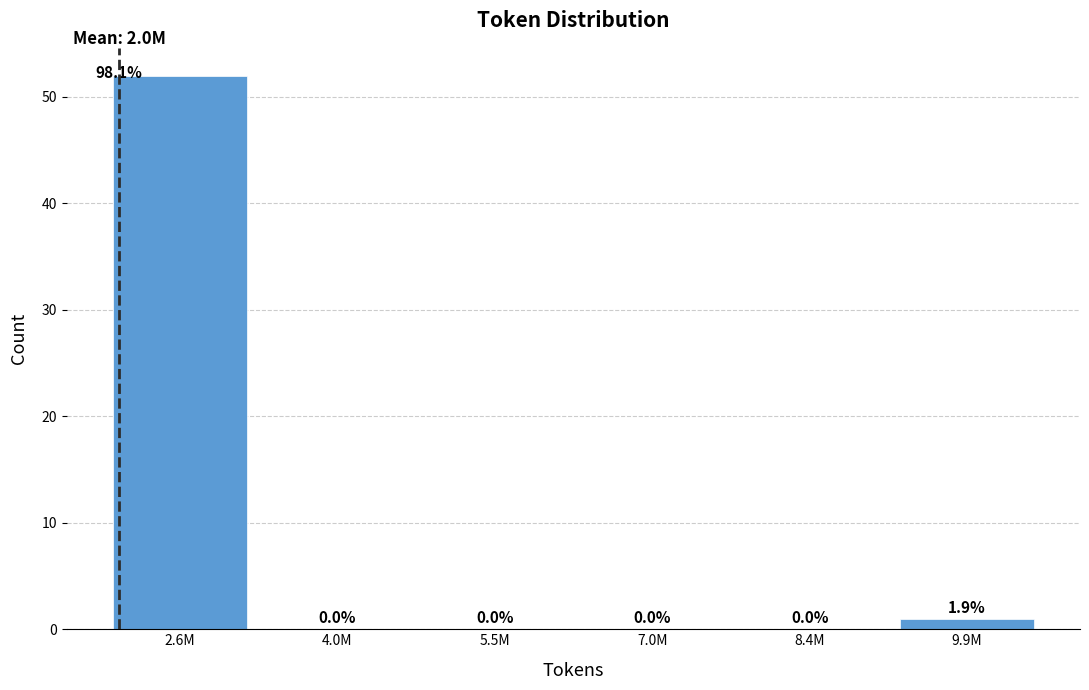

Reading left to right, what are all the values shown in this chart?

2.6M=52	4.0M=0	5.5M=0	7.0M=0	8.4M=0	9.9M=1